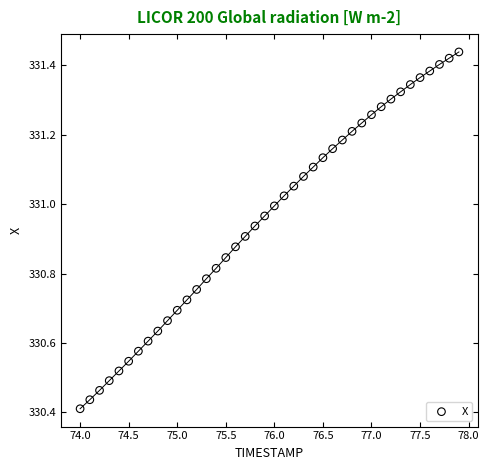

What is the range of Y values (max minus min)?

1.0